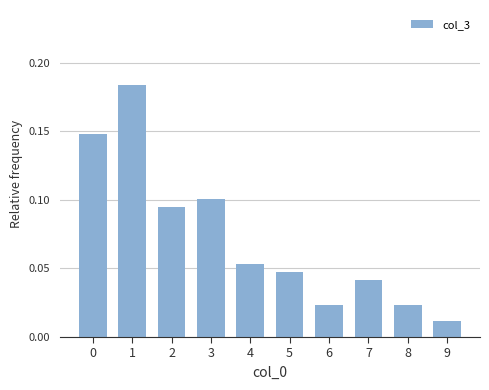

Does the chart contain any negative values?

No